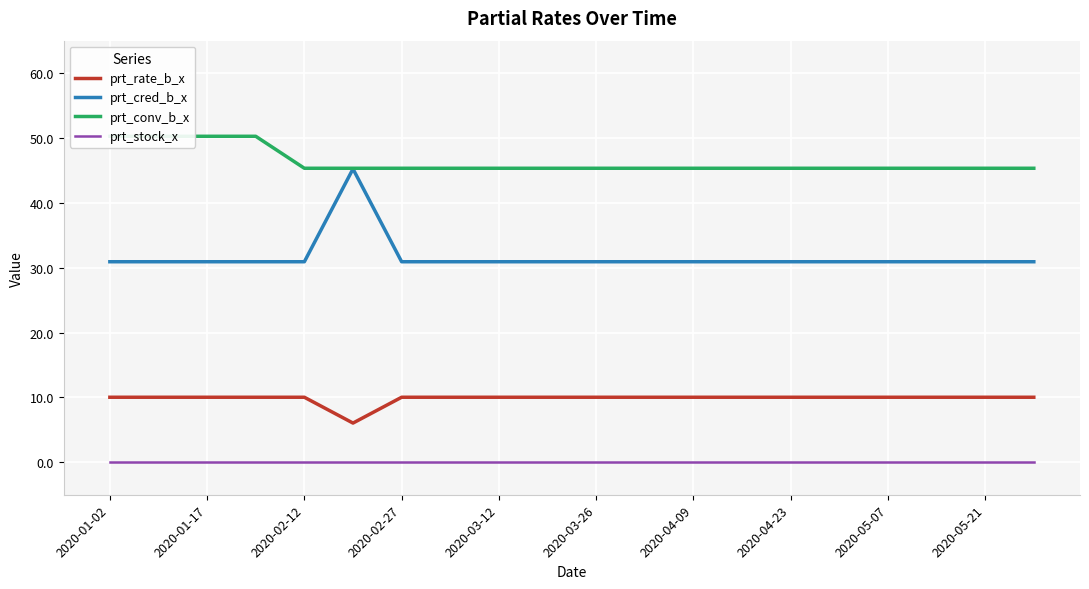

What is the total value across all series at 17?

86.3